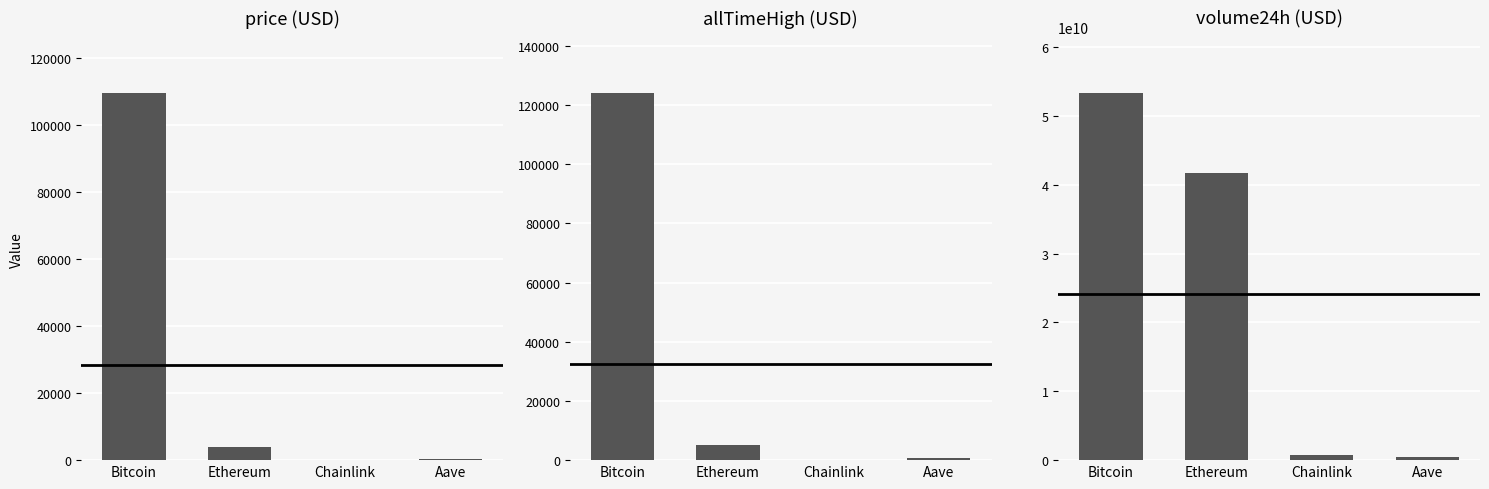

Reading left to right, transcribe all the data shown in this chart.

price: 109547.0	4016.0	21.0	270.8
allTimeHigh: 124128.0	4946.1	52.7	661.7
volume24h: 53375635352.0	41737395990.0	807373680.0	439934435.0